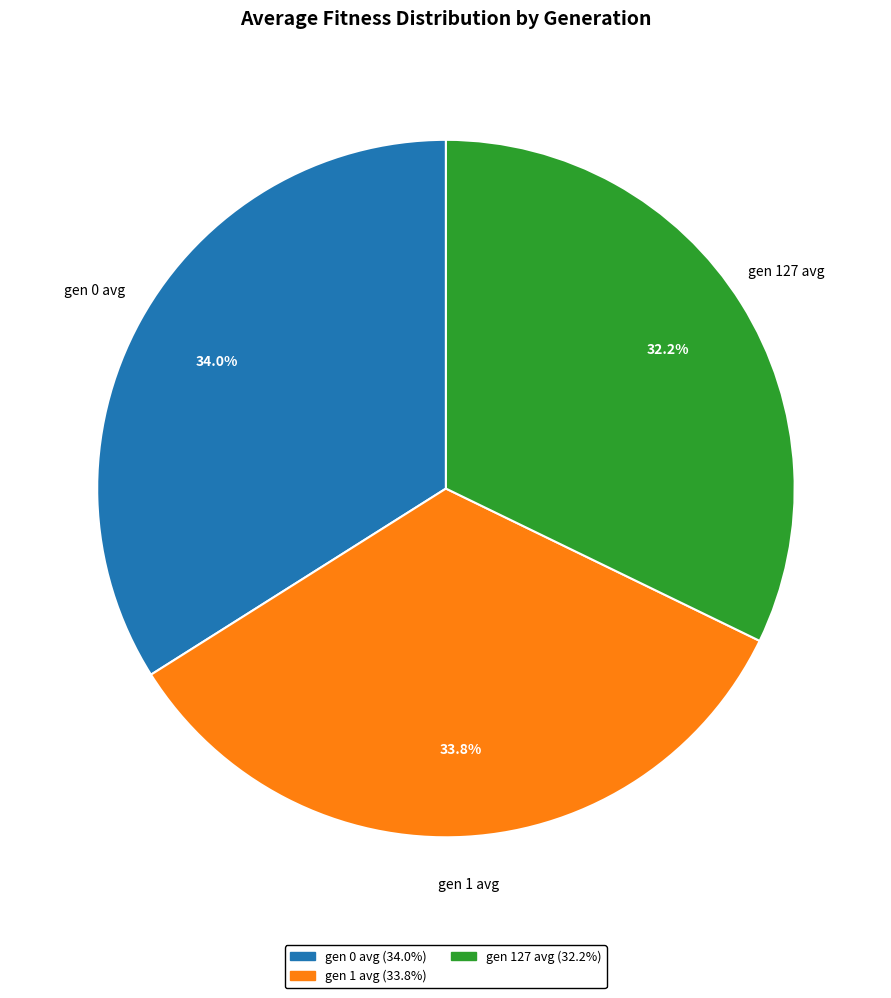

To the nearest percent, what portion does gen 127 avg represent?

32%